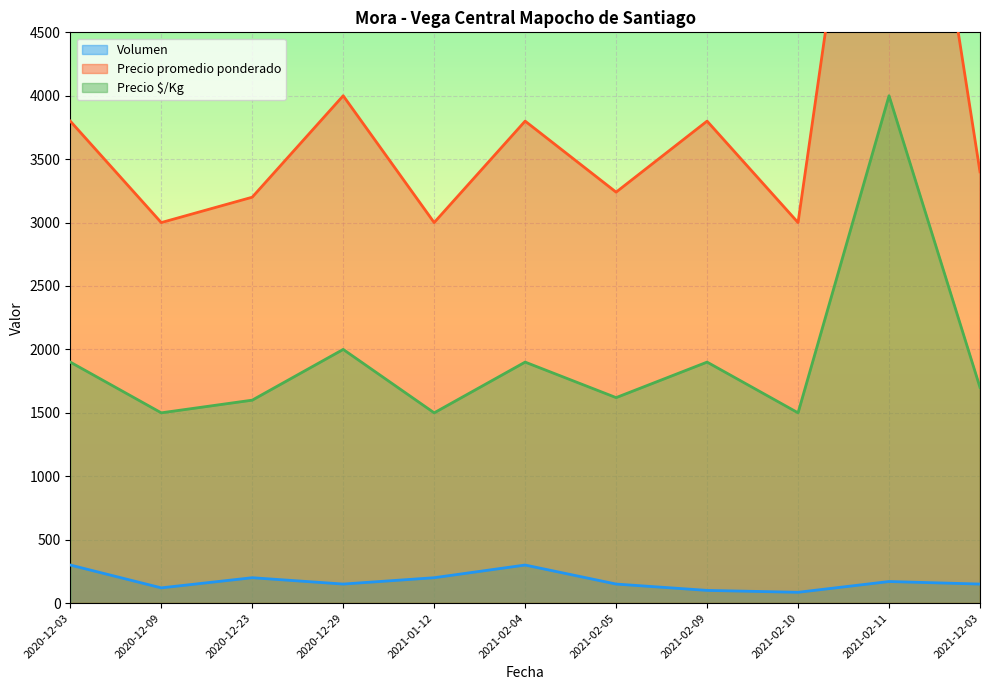

How many data points in Precio promedio ponderado are above 3400?

5